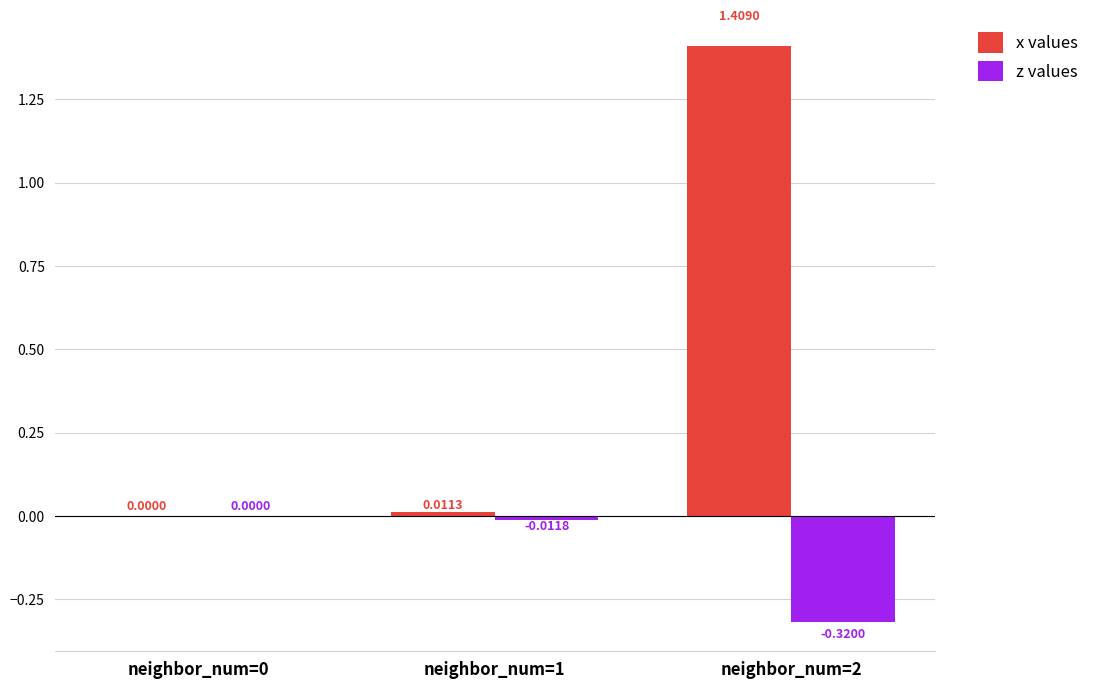

Is the value of z values at neighbor_num=0 greater than the value of x values at neighbor_num=2?

No